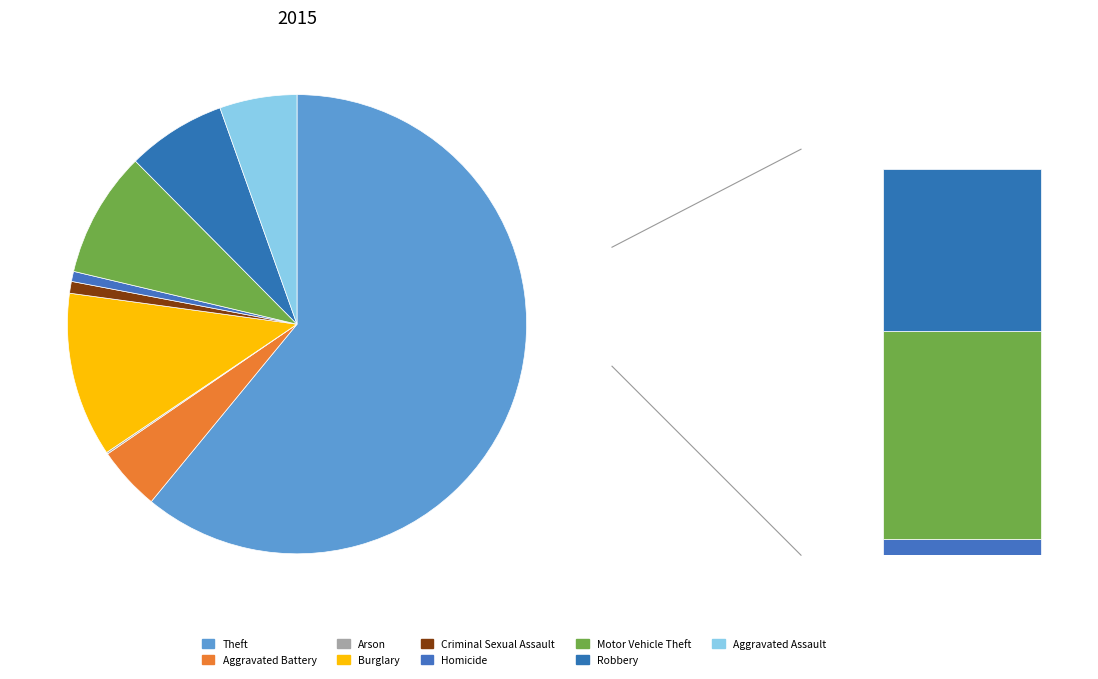

To the nearest percent, what is the difference between the largest and smallest slice percentages?

61%